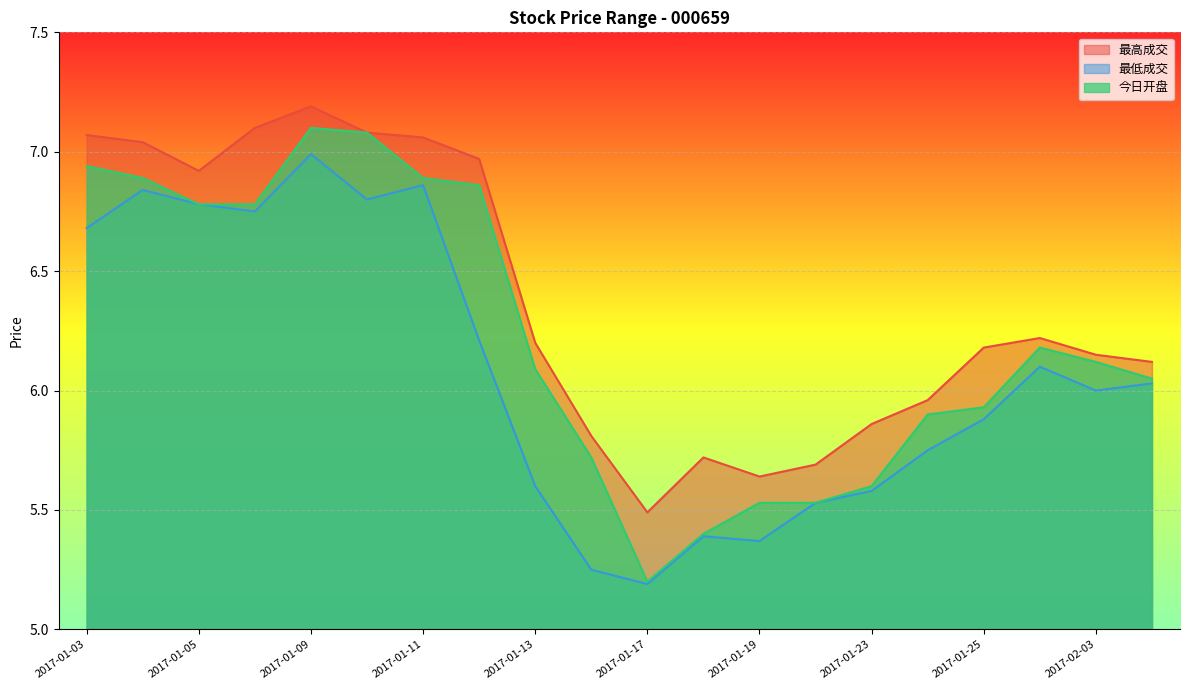

What is the maximum value shown in the chart?

7.2